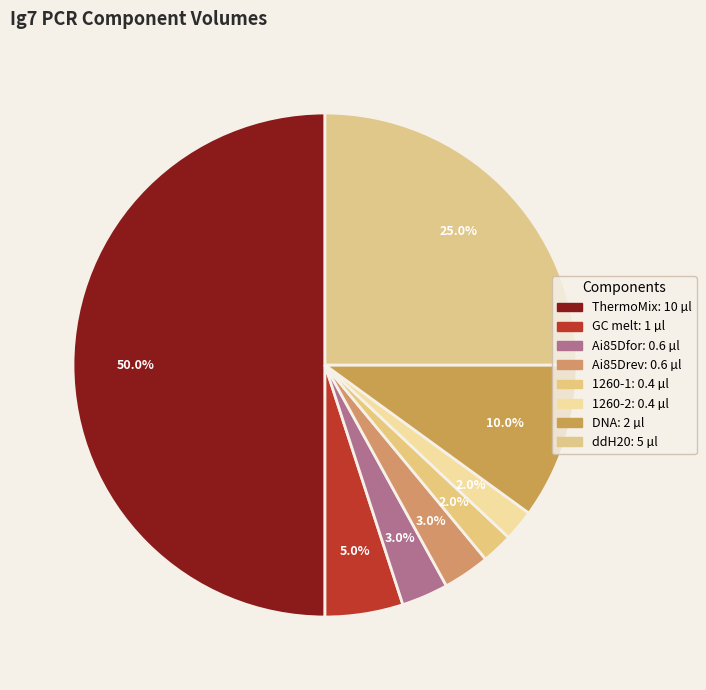

How many segments does this pie chart have?

8